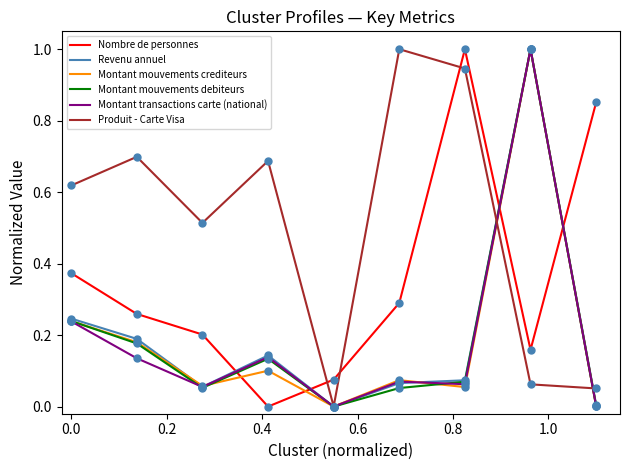

Which series has the largest total across all categories?

Produit - Carte Visa